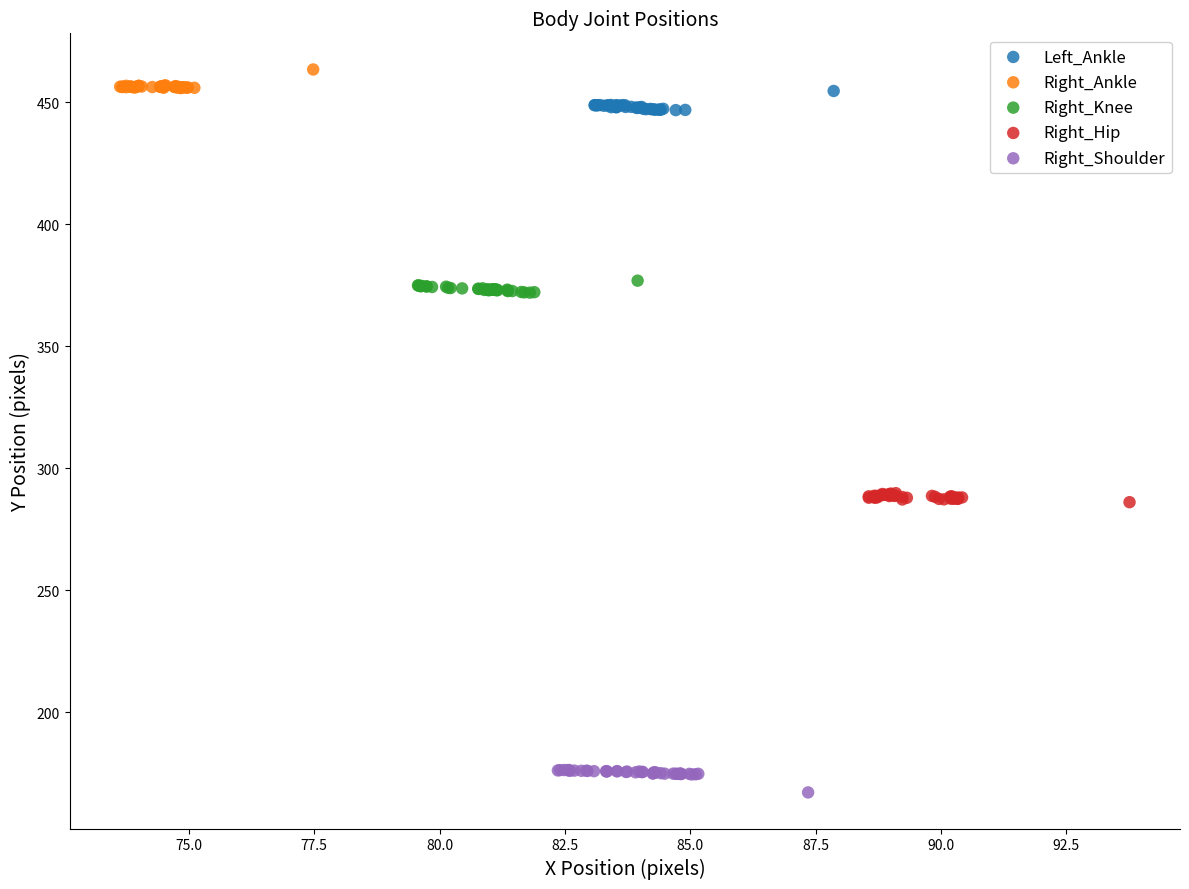

Which series contains the lowest Y value?

Right_Shoulder